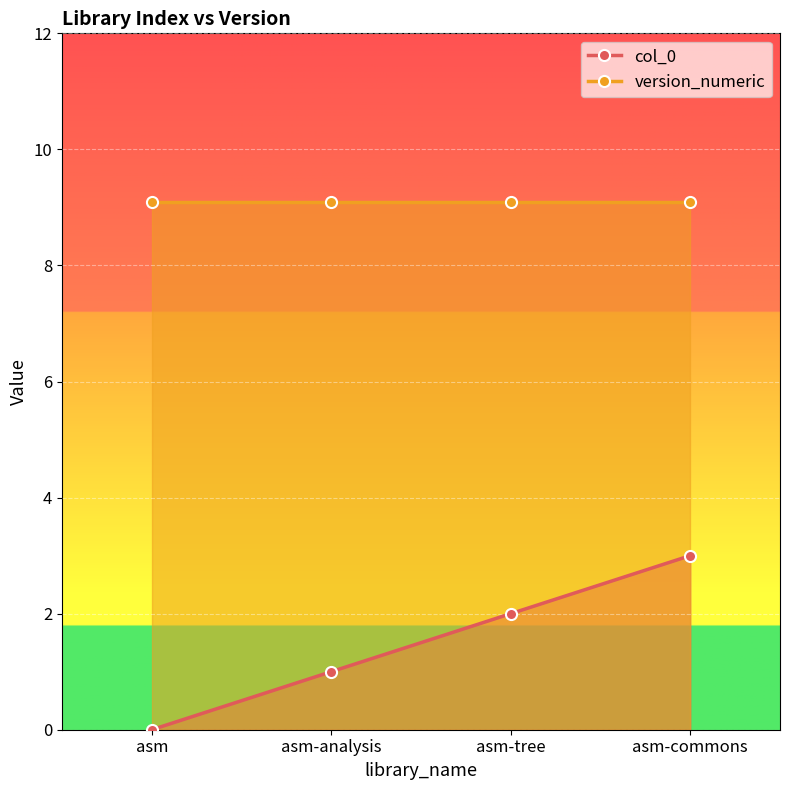

How many data points in col_0 are less than 2?

2